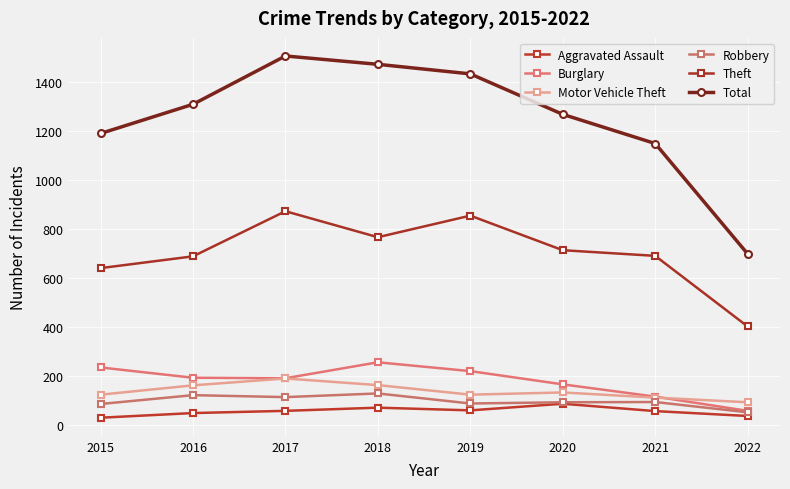

Reading left to right, what are all the values shown in this chart?

Aggravated Assault: 31	50	59	72	61	88	58	38
Burglary: 236	194	192	257	221	167	117	59
Motor Vehicle Theft: 125	163	191	164	125	134	113	94
Robbery: 87	123	115	130	89	94	95	53
Theft: 641	689	873	767	855	714	691	403
Total: 1190	1309	1506	1472	1433	1268	1149	699